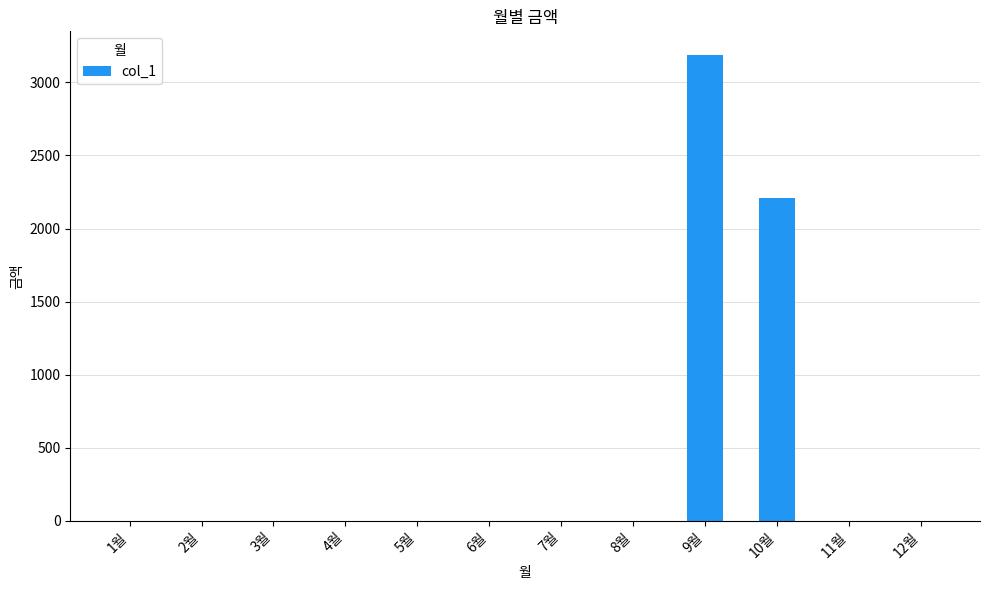

Reading right to left, what are all the values shown in this chart?

0	0	2210	3190	0	0	0	0	0	0	0	0